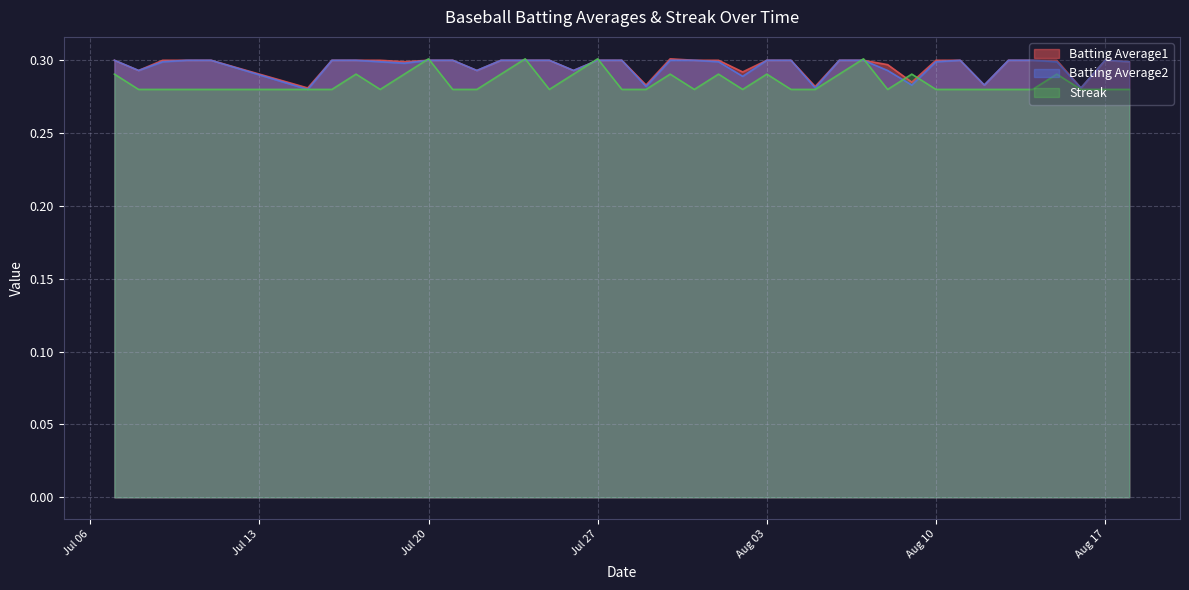

Which category has the lowest value across all series?

2010-07-15